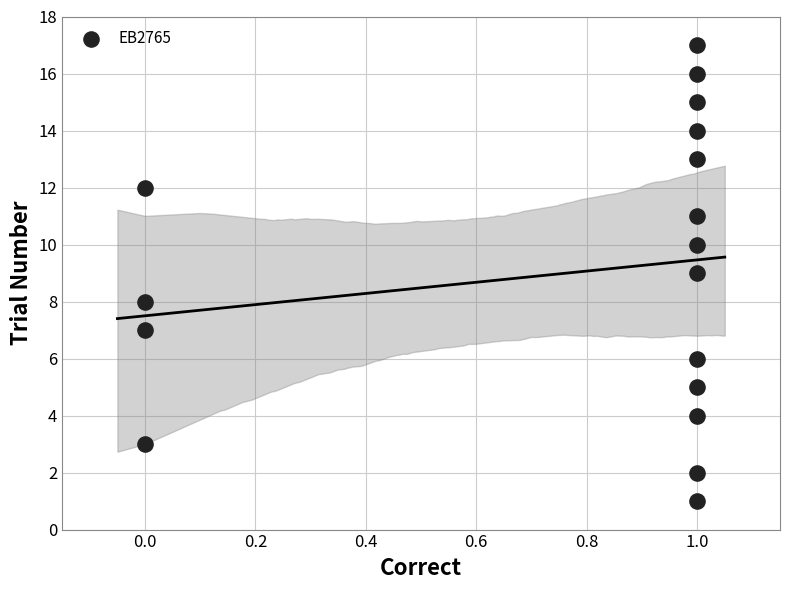

What is the range of Y values (max minus min)?

16